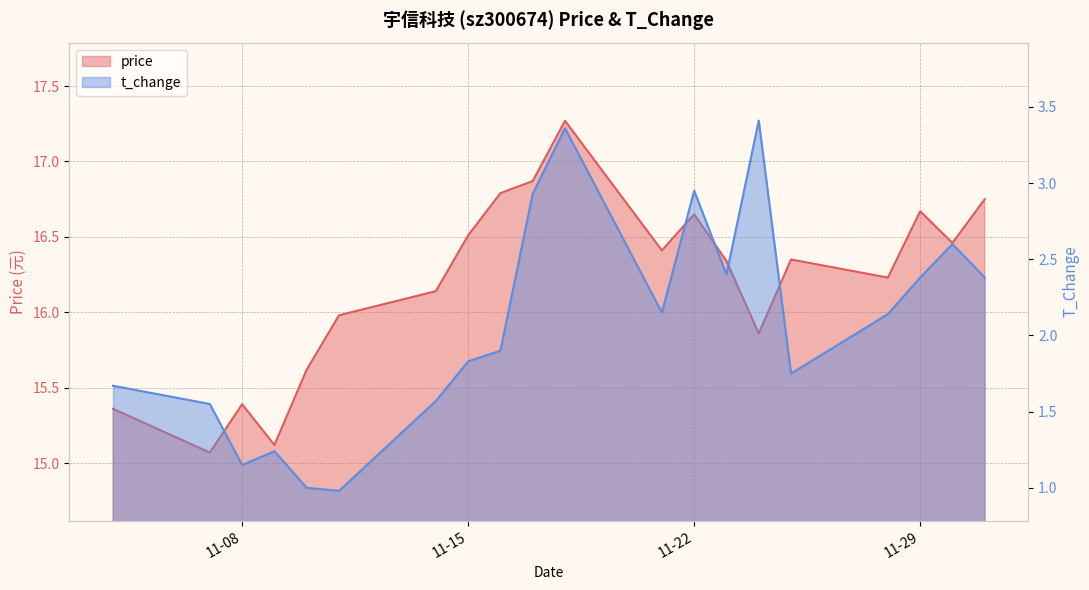

What is the label of the 20th point from the right?

2022-11-04